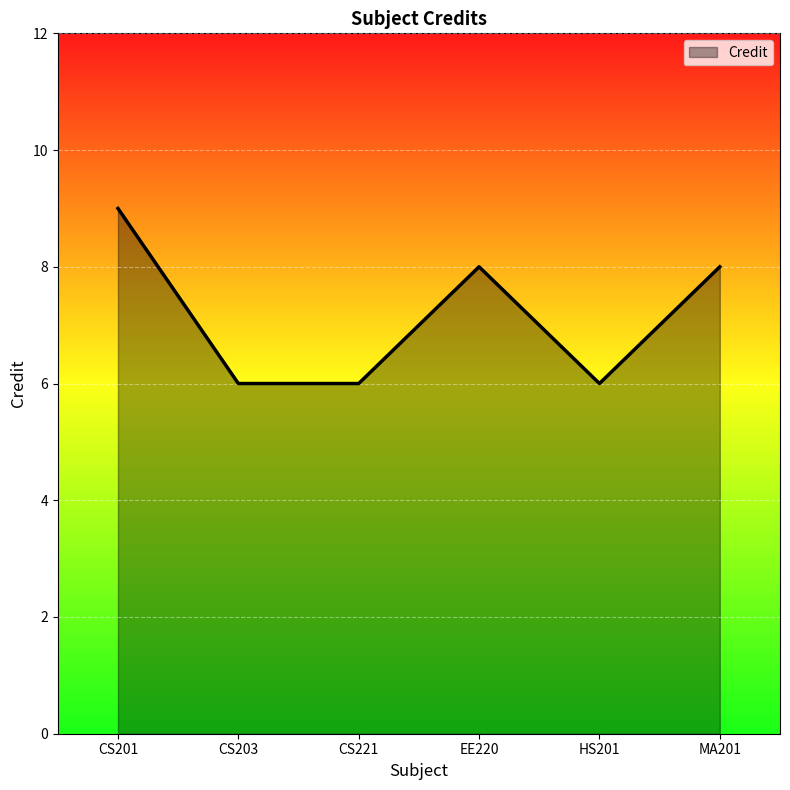

What is the difference between the second highest and minimum values?

2